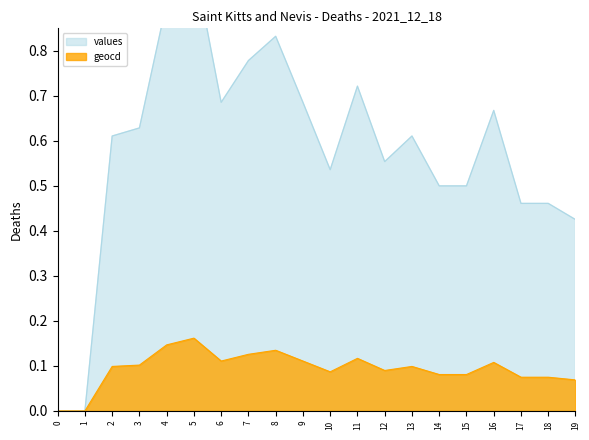

Reading left to right, extract all data points from this chart.

geocd: 0.0	0.0	0.1	0.1	0.1	0.2	0.1	0.1	0.1	0.1	0.1	0.1	0.1	0.1	0.1	0.1	0.1	0.1	0.1	0.1
values: 0.0	0.0	0.6	0.6	0.9	1.0	0.7	0.8	0.8	0.7	0.5	0.7	0.6	0.6	0.5	0.5	0.7	0.5	0.5	0.4